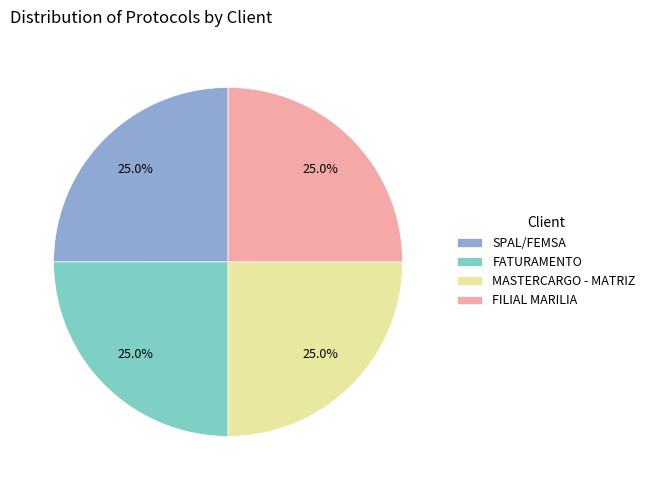

What portion of the pie excludes FILIAL MARILIA?

75.0%